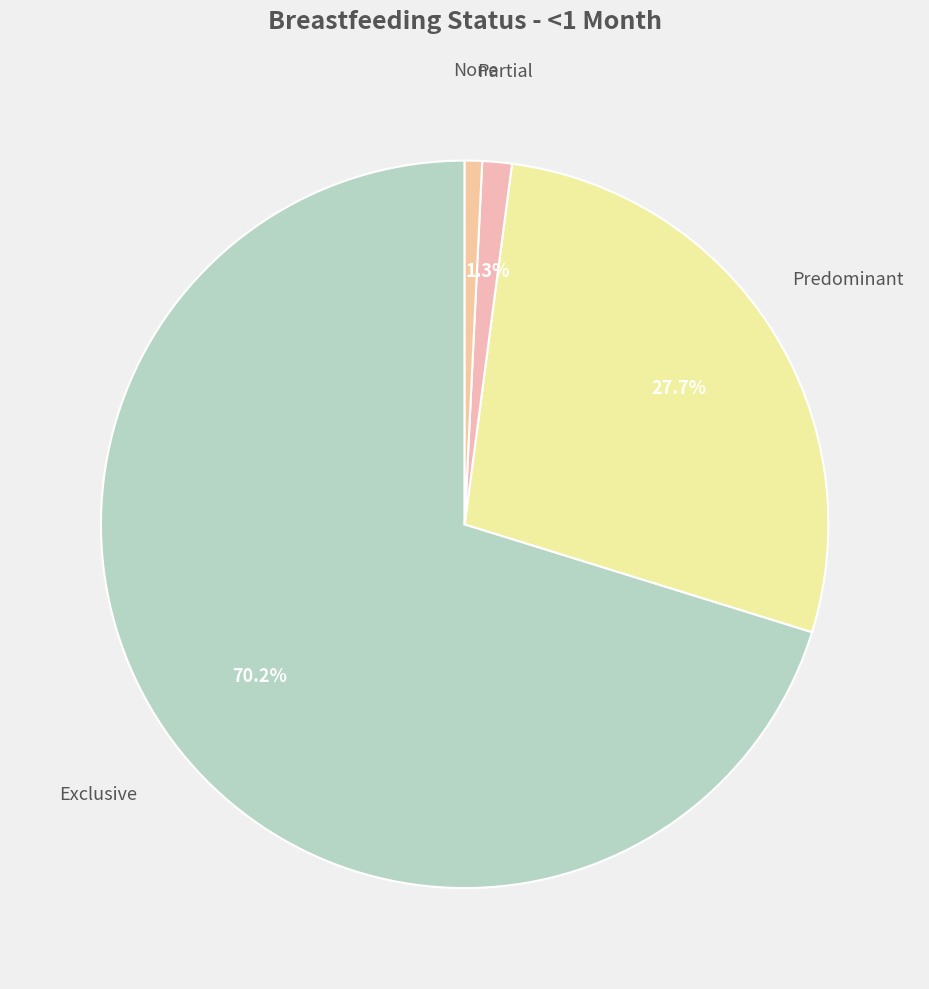

Count the number of slices in the pie.

4